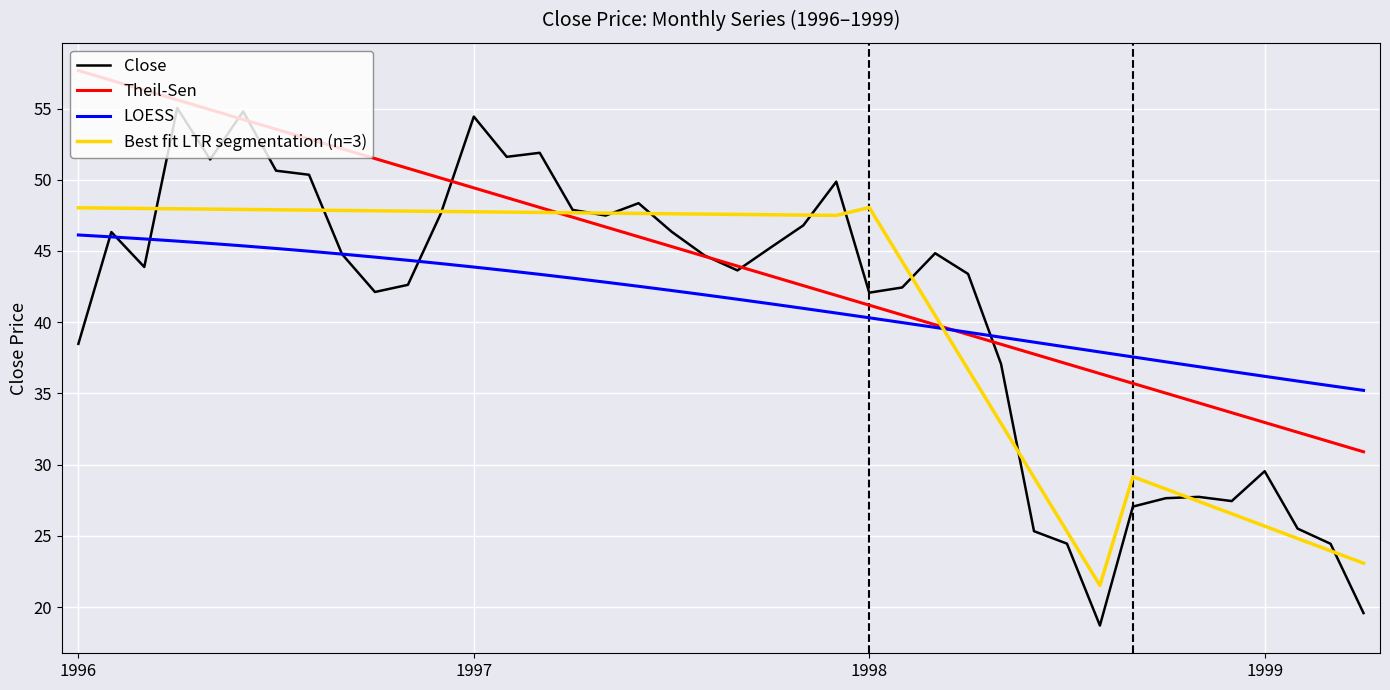

How many times do LOESS and Theil-Sen cross each other?

1